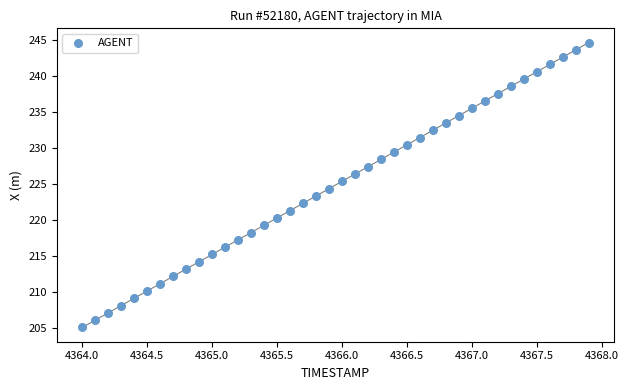

What is the range of Y values (max minus min)?

39.6